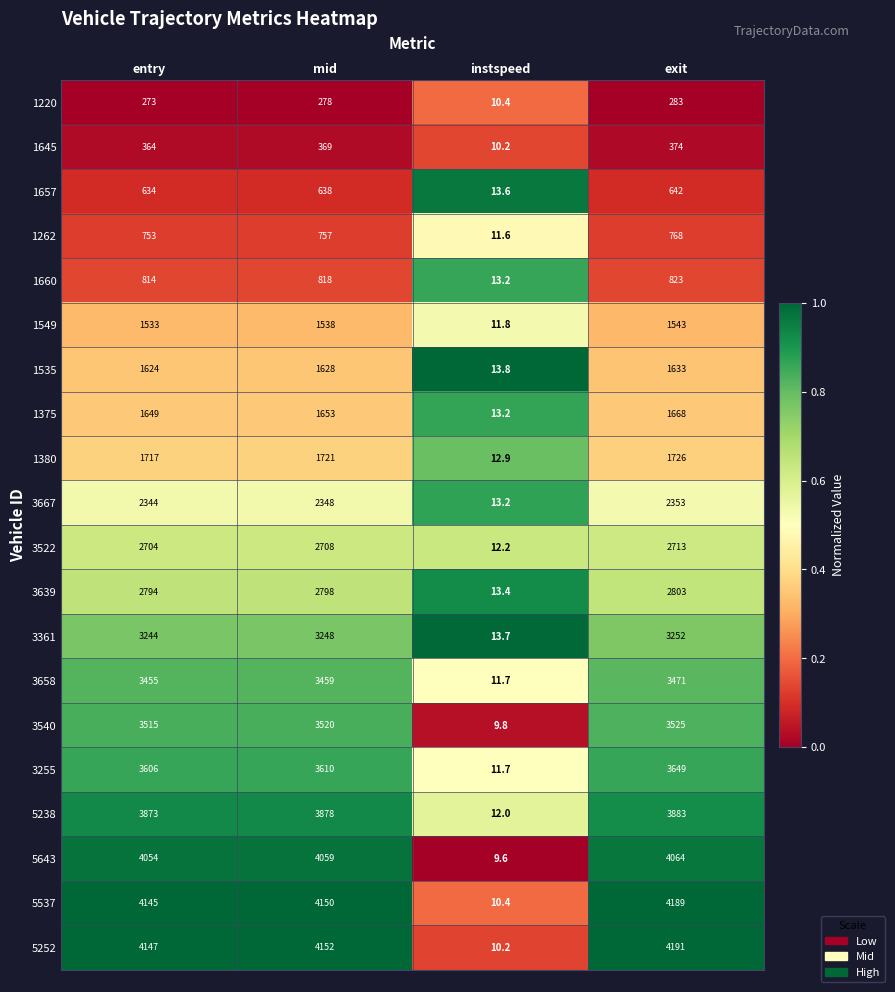

At how many categories does at least one series exceed 3394?

3